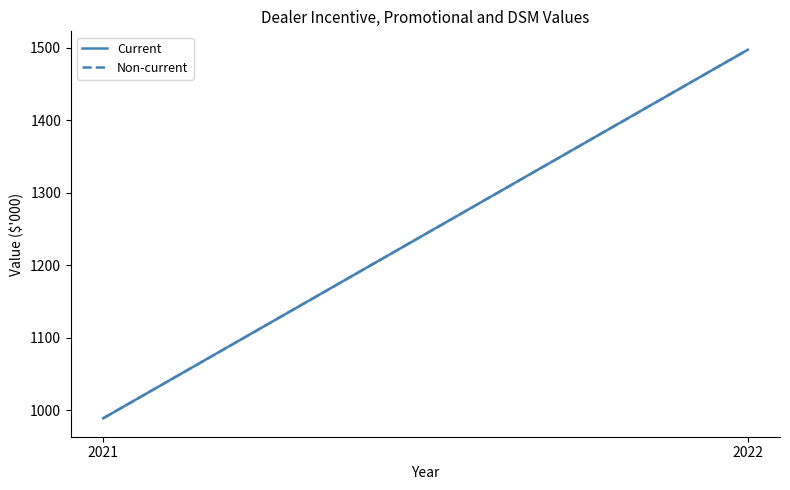

Reading left to right, list all the values displayed in this chart.

Current: 2021=989	2022=1497
Non-current: 2021=989	2022=1497